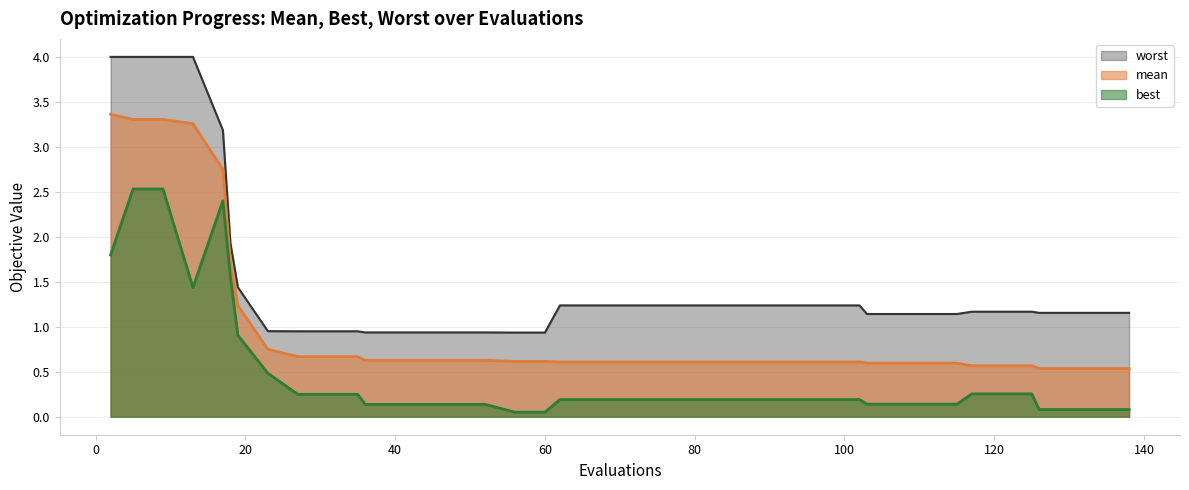

What is the value of the worst point at the 18th from the left?

0.9